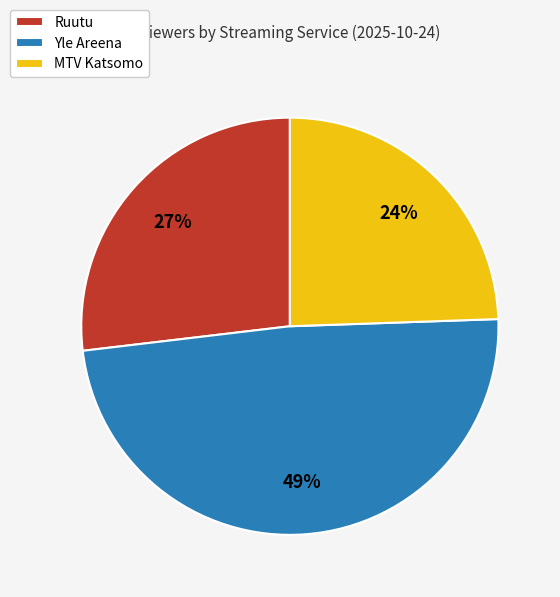

Does any single category account for the majority?

No